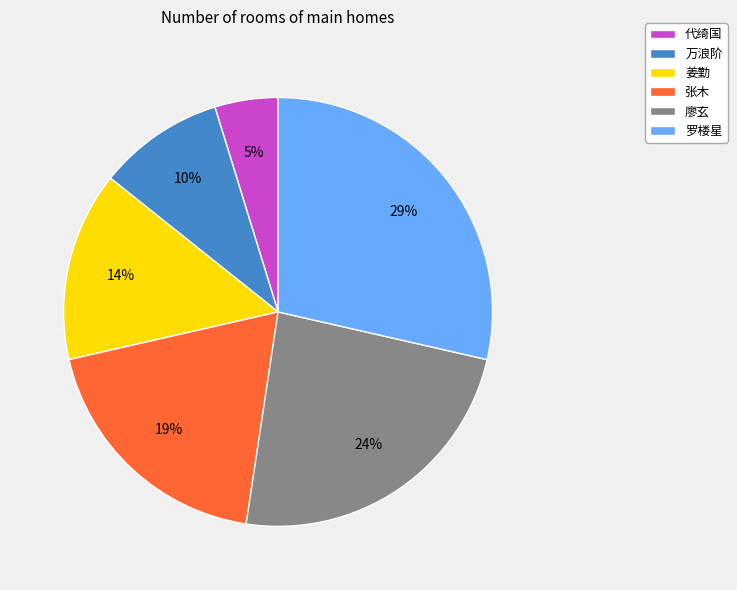

How many slices are in this pie chart?

6